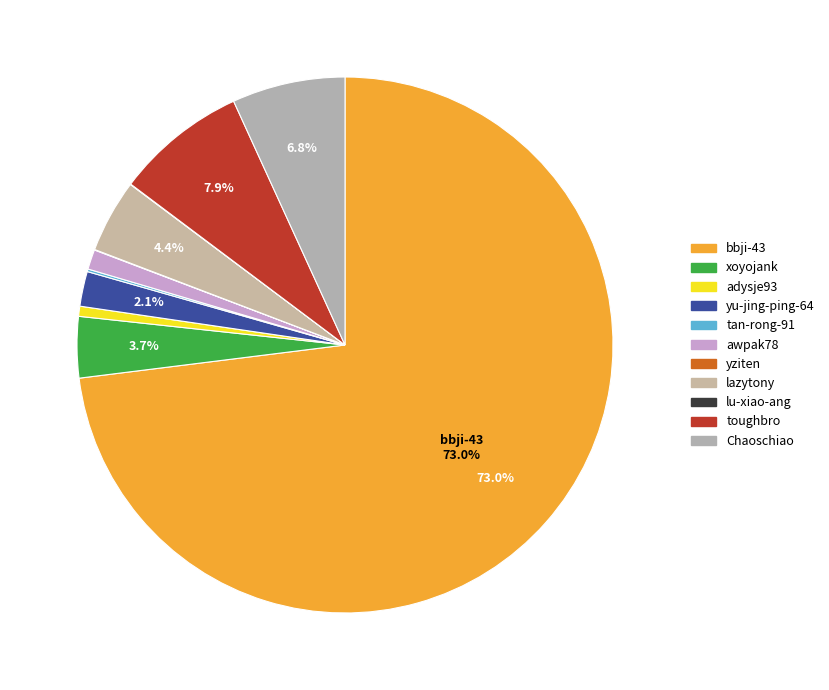

Between yziten and yu-jing-ping-64, which is larger?

yu-jing-ping-64